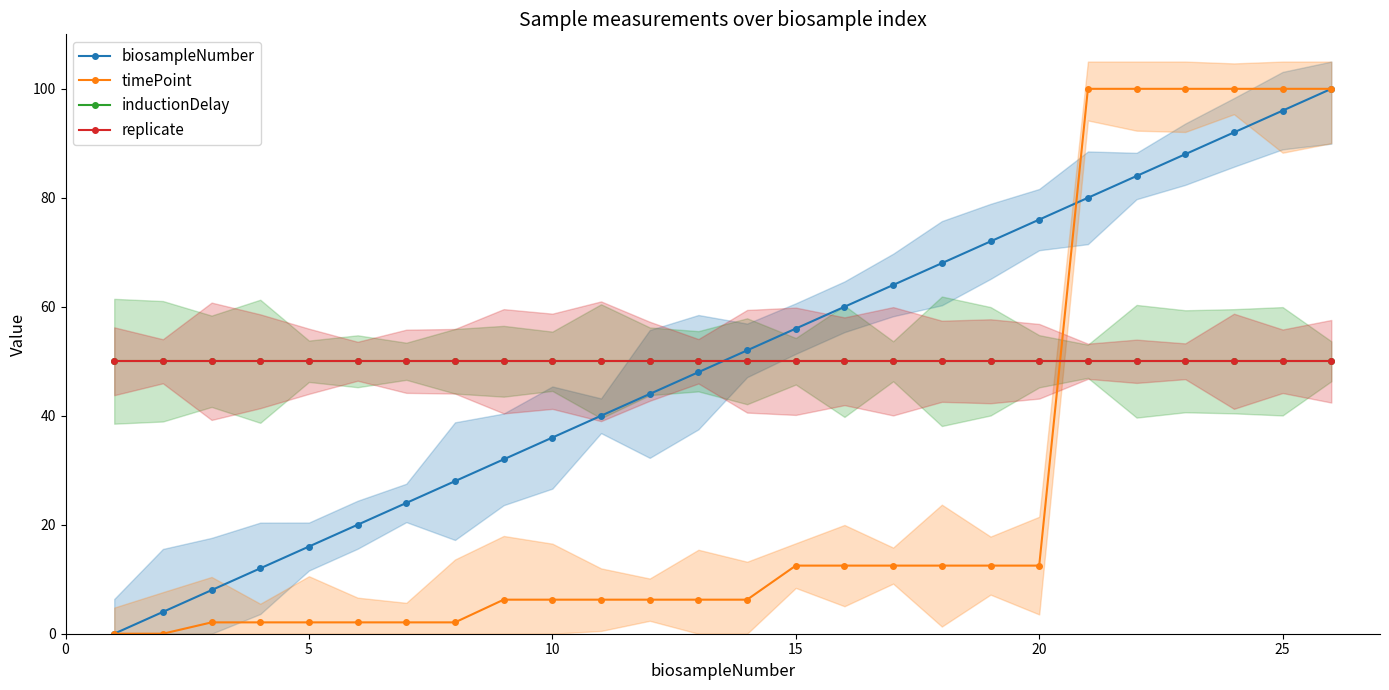

Reading right to left, what are all the values shown in this chart?

biosampleNumber: 100.0	96.0	92.0	88.0	84.0	80.0	76.0	72.0	68.0	64.0	60.0	56.0	52.0	48.0	44.0	40.0	36.0	32.0	28.0	24.0	20.0	16.0	12.0	8.0	4.0	0.0
timePoint: 100.0	100.0	100.0	100.0	100.0	100.0	12.5	12.5	12.5	12.5	12.5	12.5	6.2	6.2	6.2	6.2	6.2	6.2	2.1	2.1	2.1	2.1	2.1	2.1	0.0	0.0
inductionDelay: 50.0	50.0	50.0	50.0	50.0	50.0	50.0	50.0	50.0	50.0	50.0	50.0	50.0	50.0	50.0	50.0	50.0	50.0	50.0	50.0	50.0	50.0	50.0	50.0	50.0	50.0
replicate: 50.0	50.0	50.0	50.0	50.0	50.0	50.0	50.0	50.0	50.0	50.0	50.0	50.0	50.0	50.0	50.0	50.0	50.0	50.0	50.0	50.0	50.0	50.0	50.0	50.0	50.0